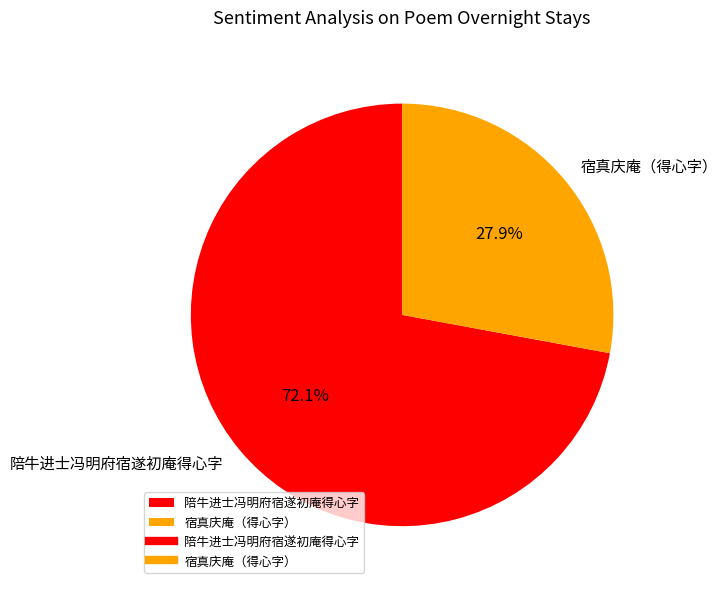

What percentage is the 宿真庆庵（得心字） slice, to the nearest percent?

28%